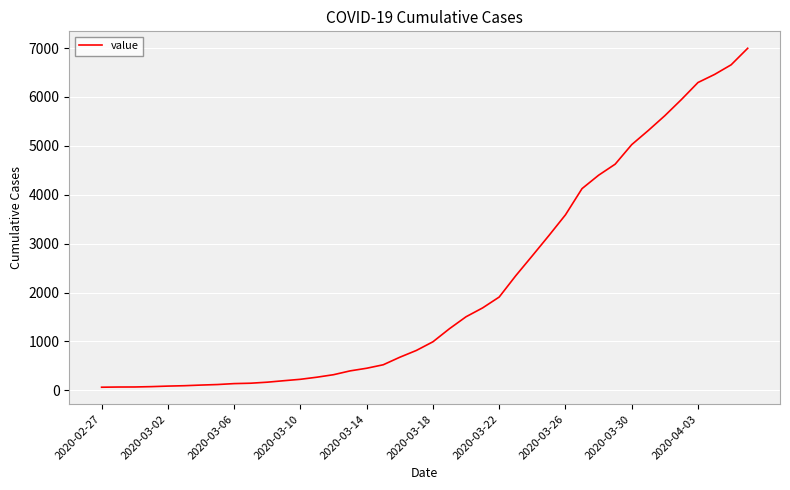

What is the minimum value shown in the chart?

64